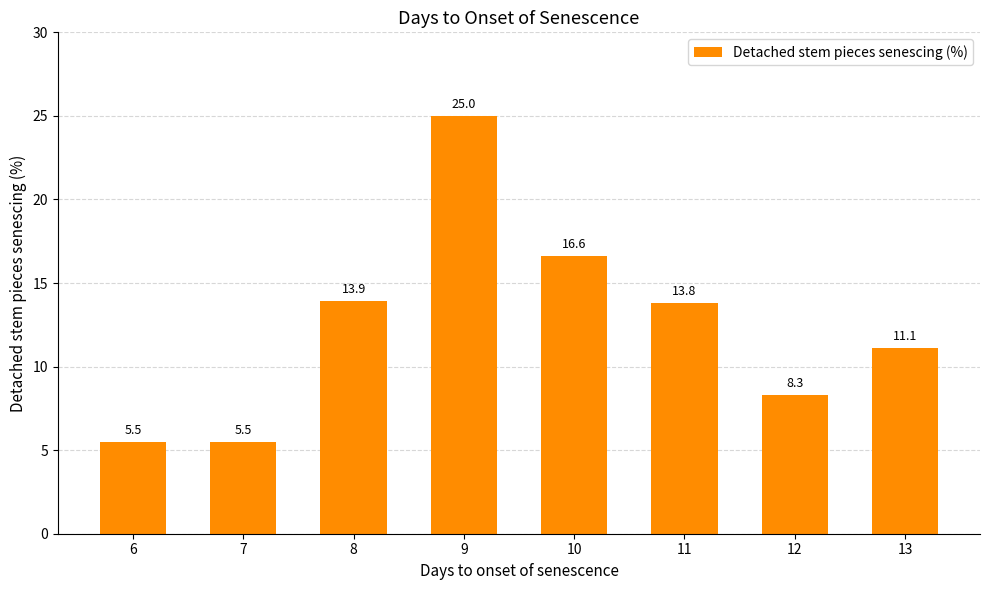

What is the value of the 6th bar from the left?

13.8